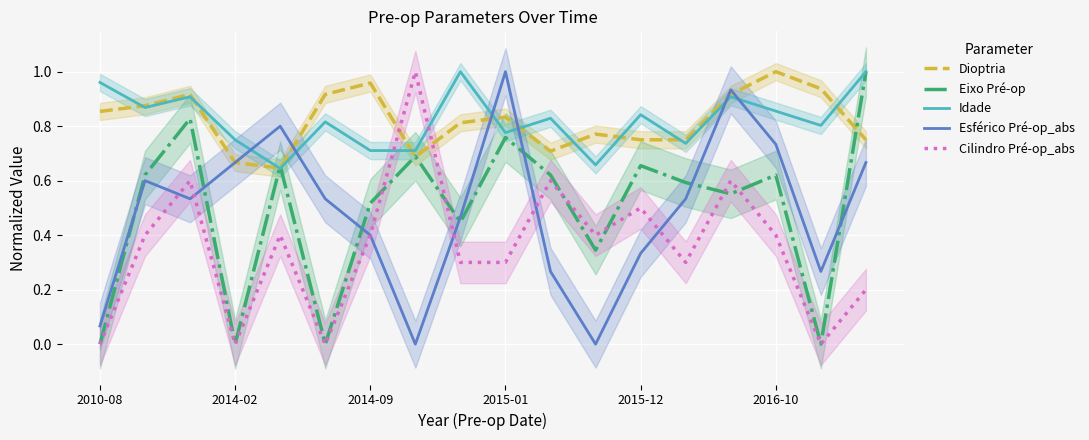

Which category has the highest value in the Dioptria series?

2016-10